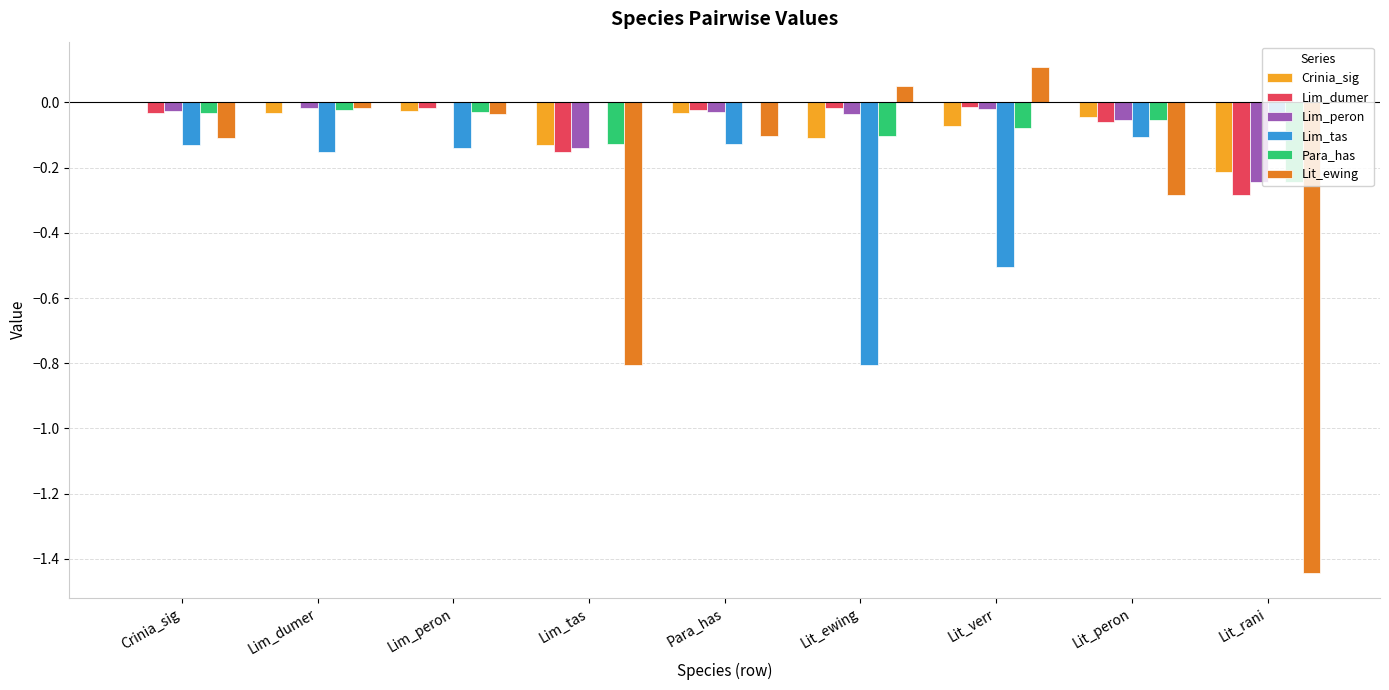

Count the number of categories in the chart.

9